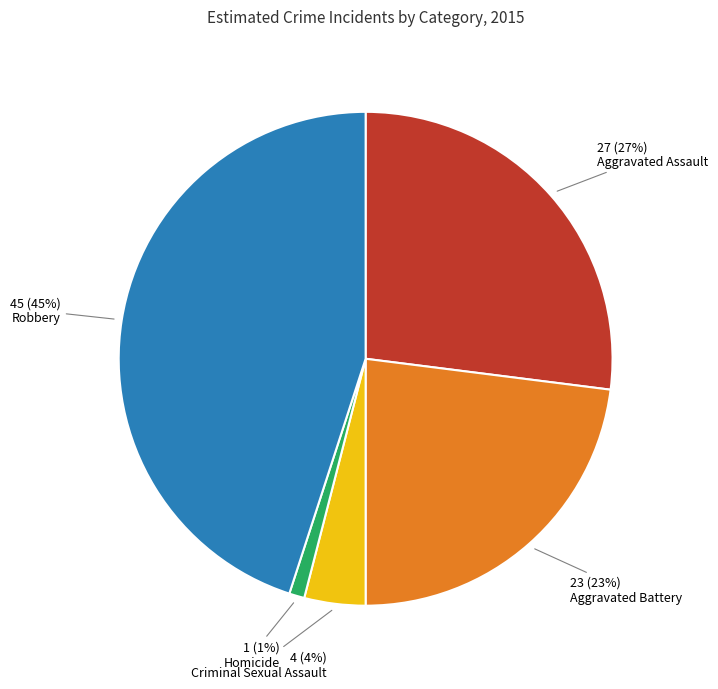

Is there a majority slice in this chart?

No